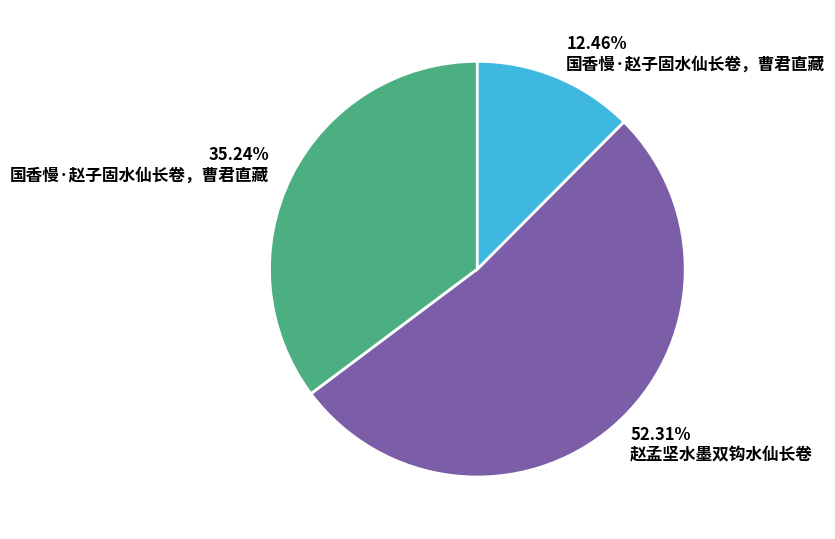

Does any single category account for the majority?

Yes